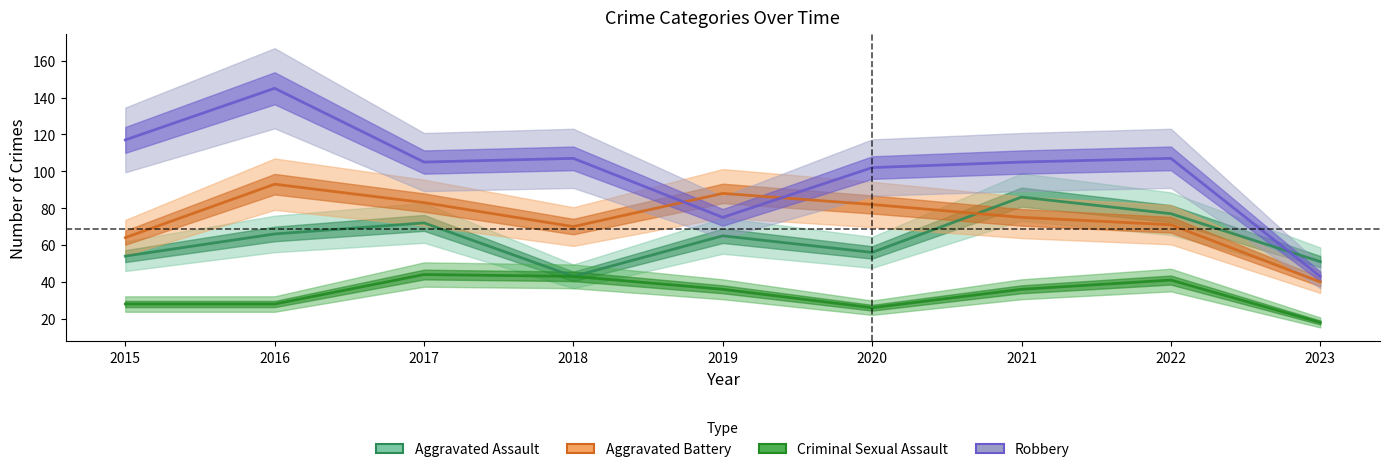

What is the maximum value shown in the chart?

145